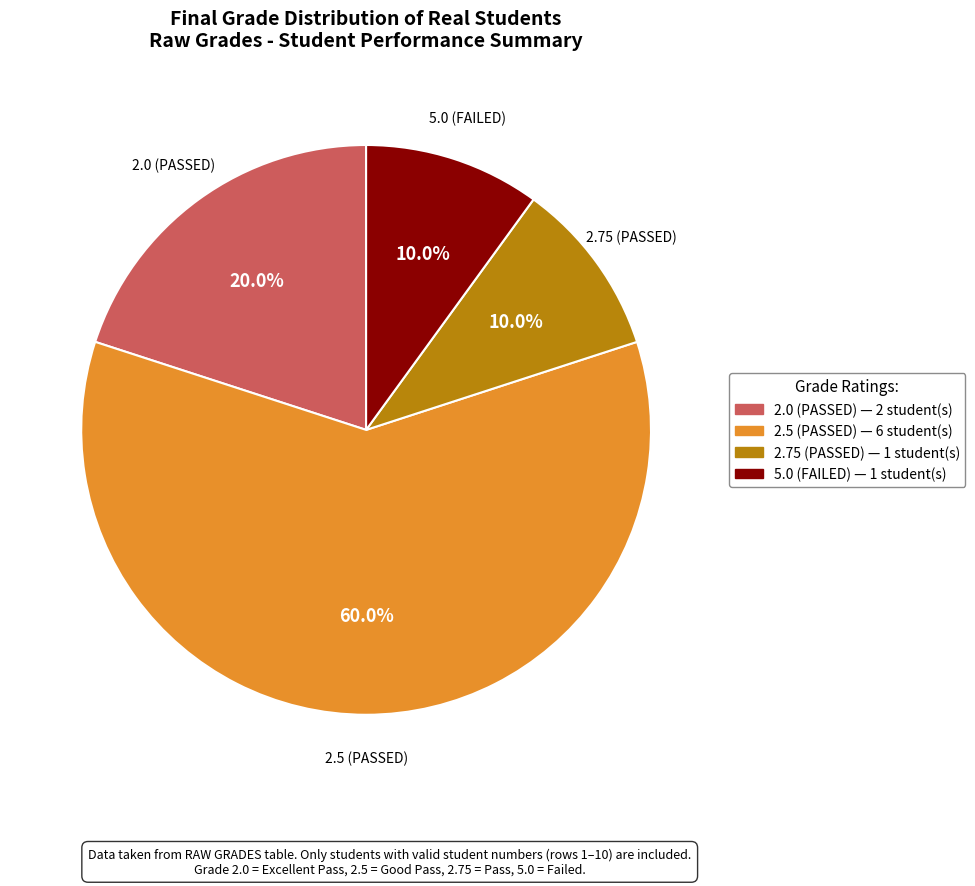

Does any single category account for the majority?

Yes